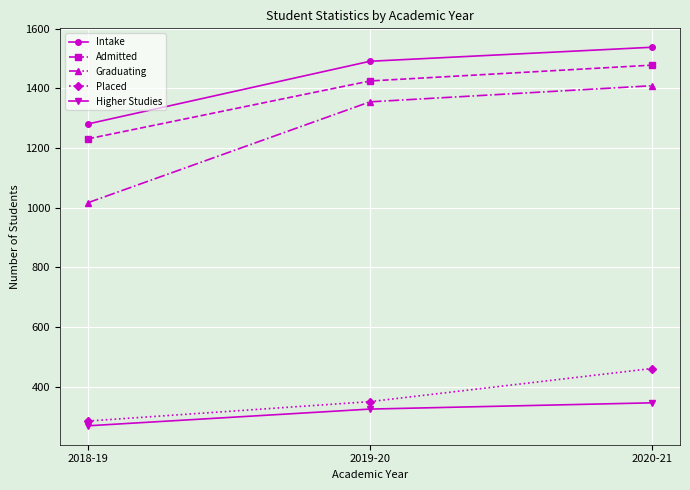

What is the label of the 1st point from the right?

2020-21